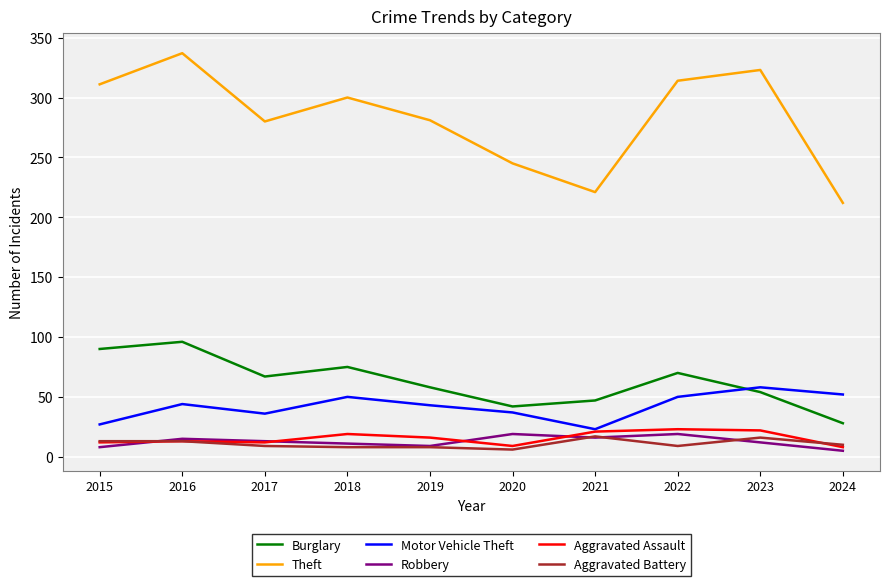

How many lines are shown in the chart?

6